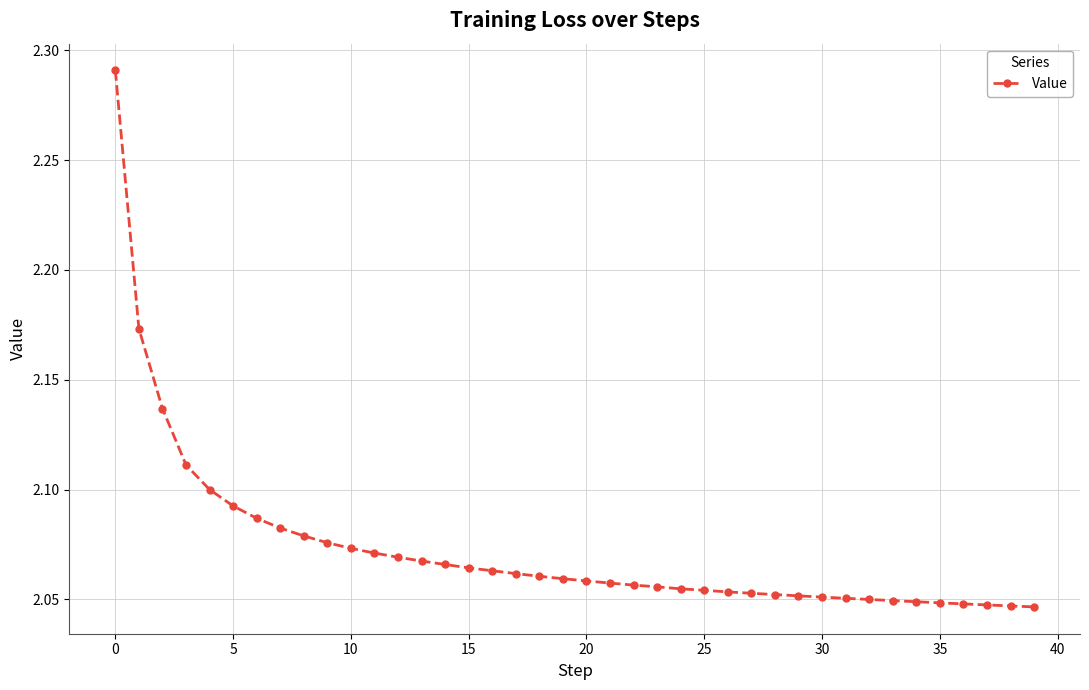

What is the sum of all values?

82.9